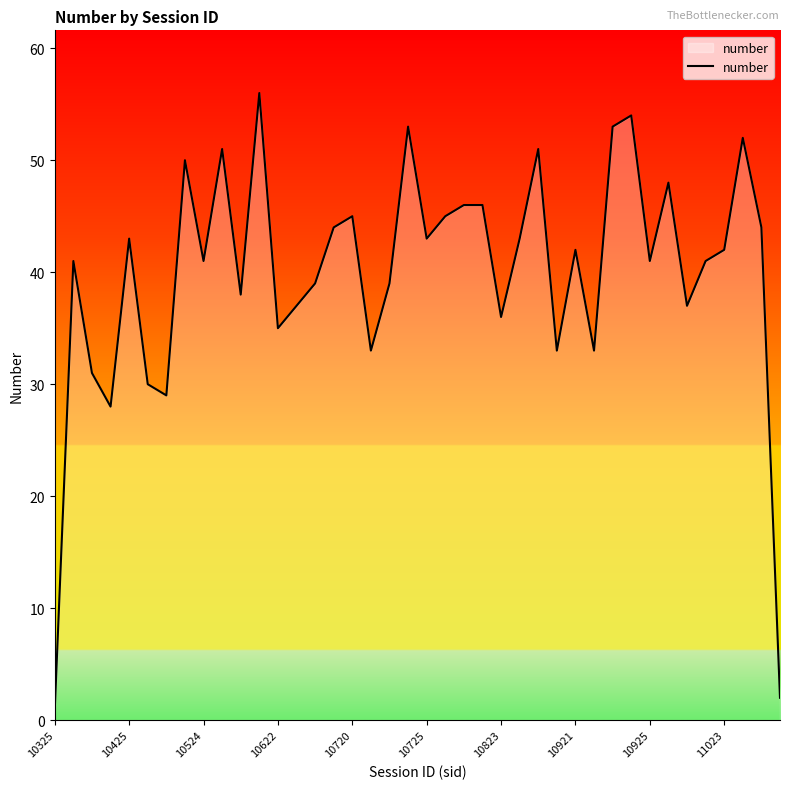

What is the difference between the maximum and minimum values?

55